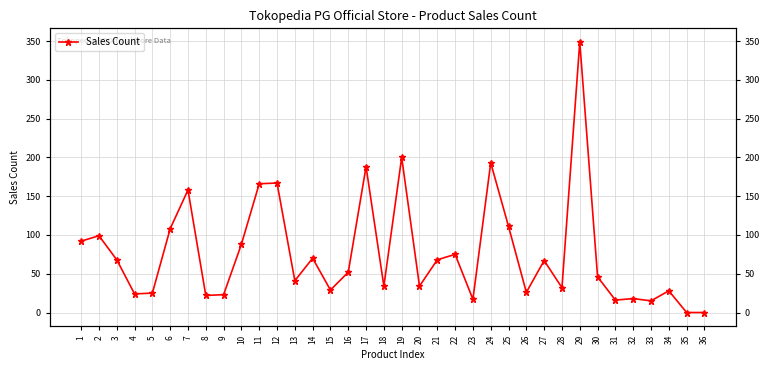

What value does the data have at 8, to the nearest 10?

20